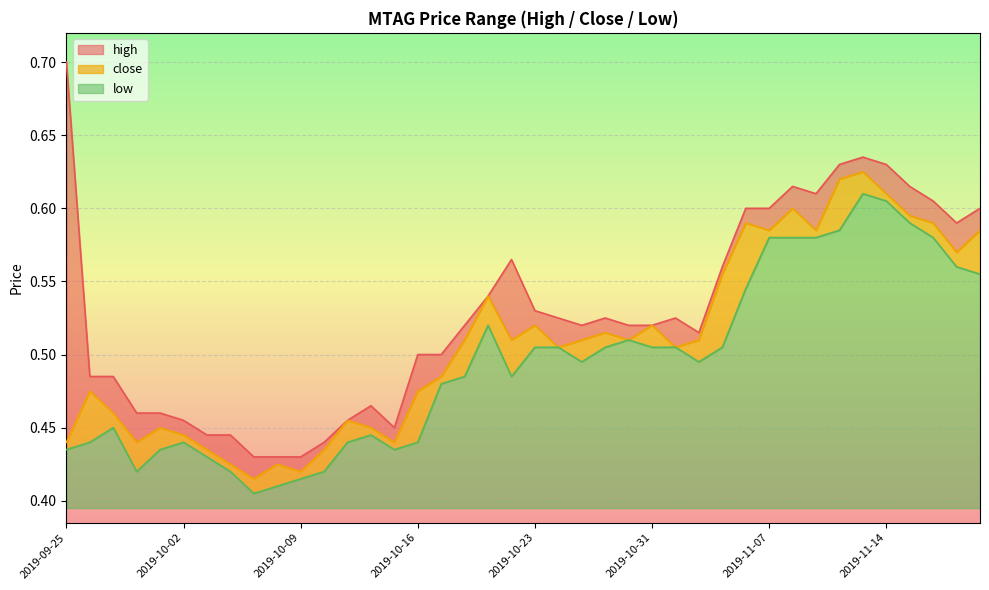

What is the difference between the maximum and minimum values in the low series?

0.2